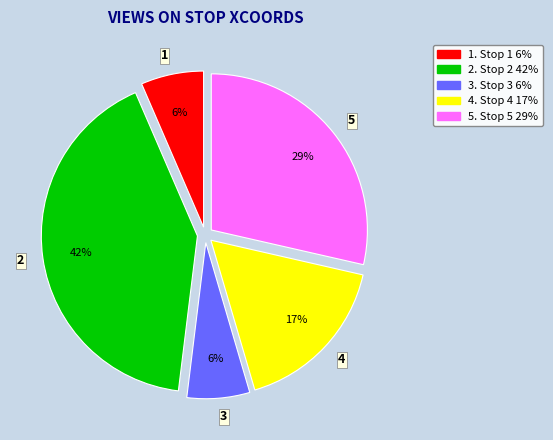

Is the sum of 1 and 2 greater than half?

No